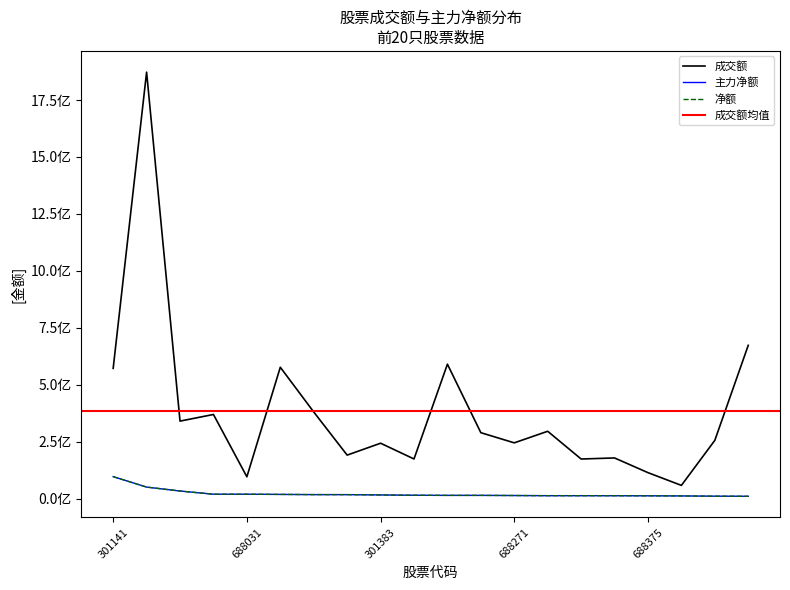

What is the difference between the second highest and second lowest values in the 成交额 series?

577345367